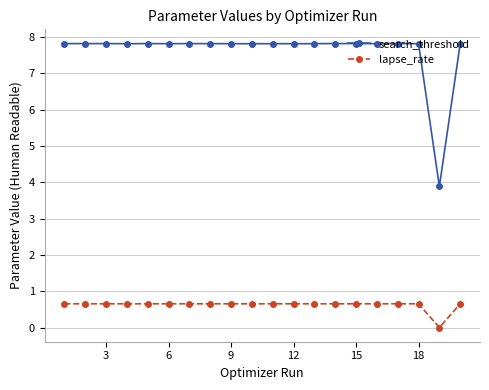

True or false: search_threshold and lapse_rate intersect in this chart.

False